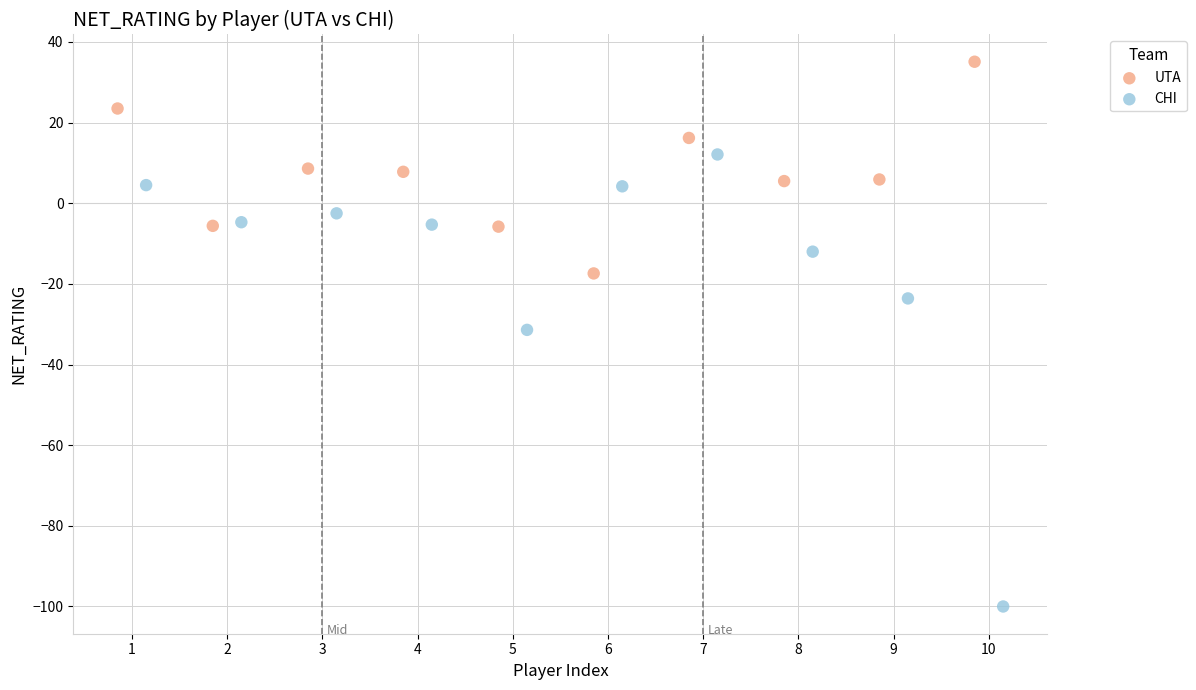

Which series reaches the maximum Y coordinate?

UTA